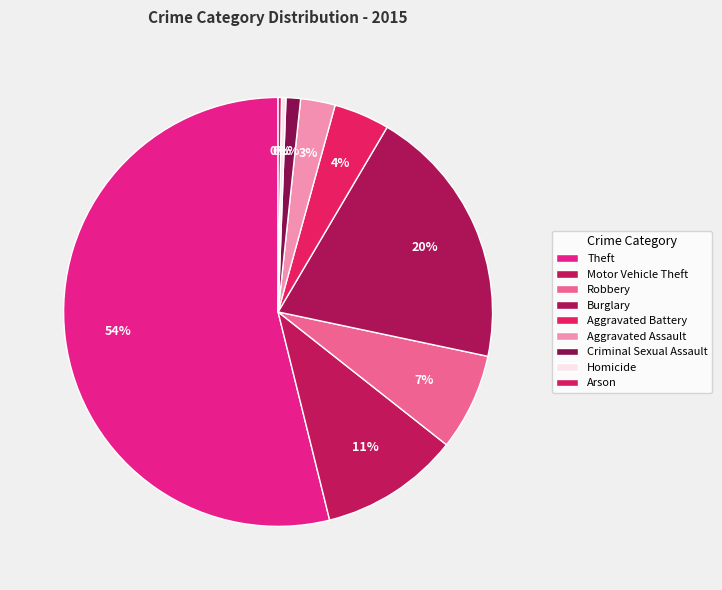

Which has a higher value, Homicide or Theft?

Theft